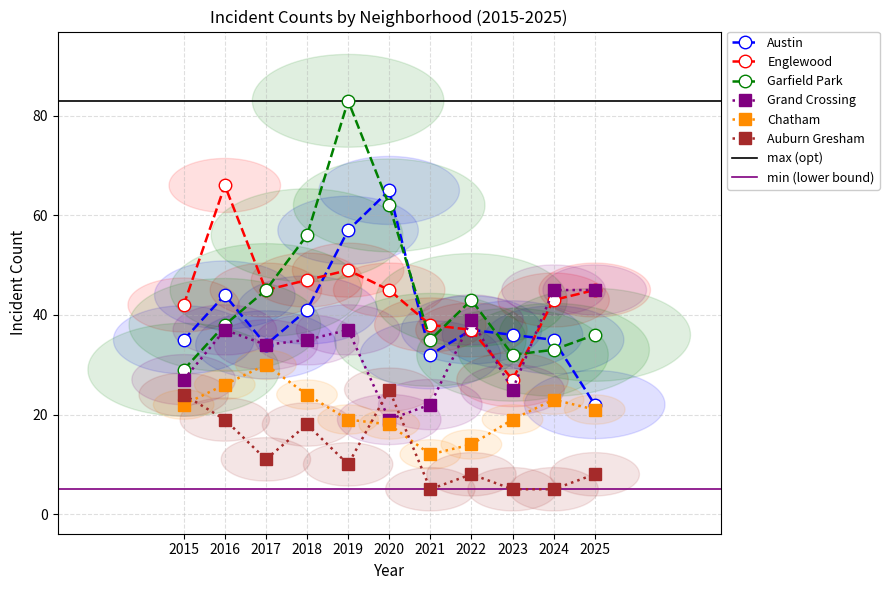

What is the sum of all Grand Crossing values?

365